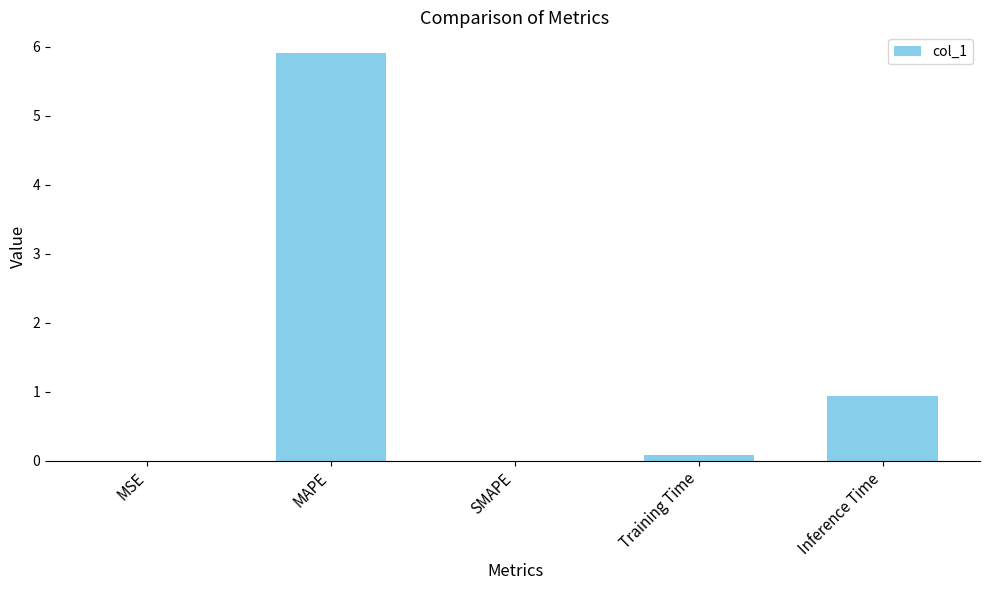

The chart shows a value of 0.0 at MSE. True or false?

True